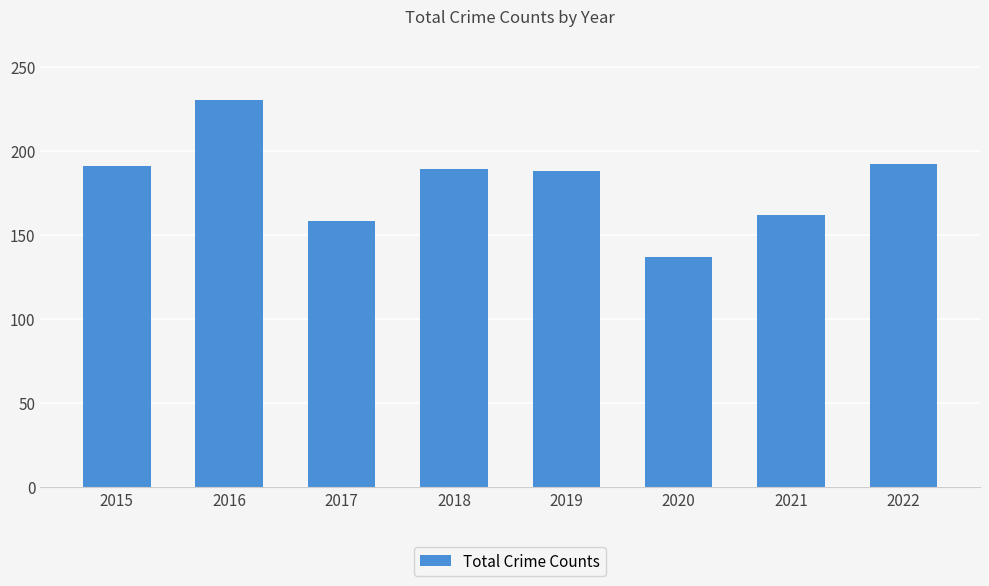

What is the change in value from 2015 to 2016?

+39